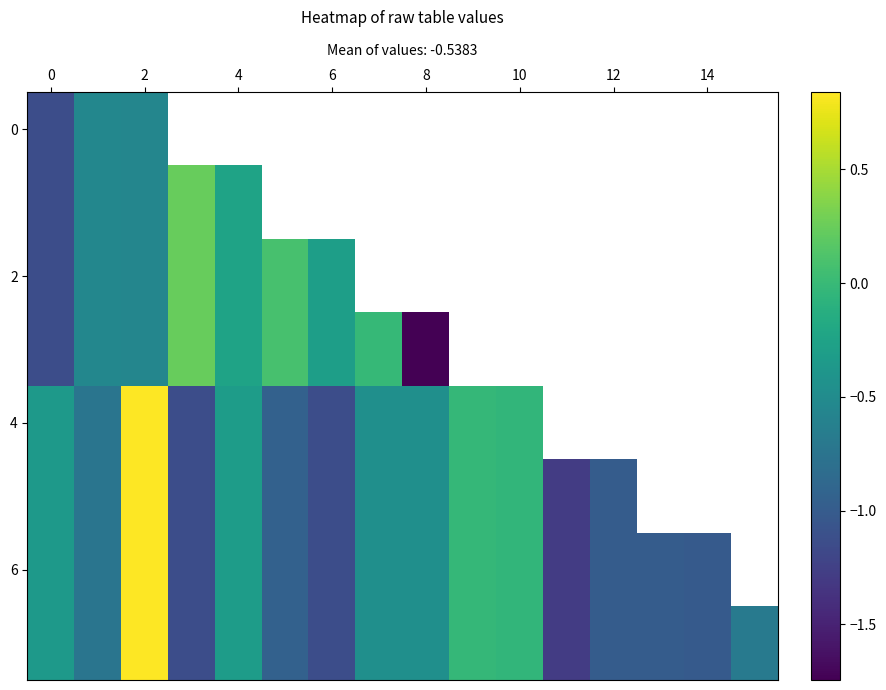

Which has a higher value, 6 or 8?

8